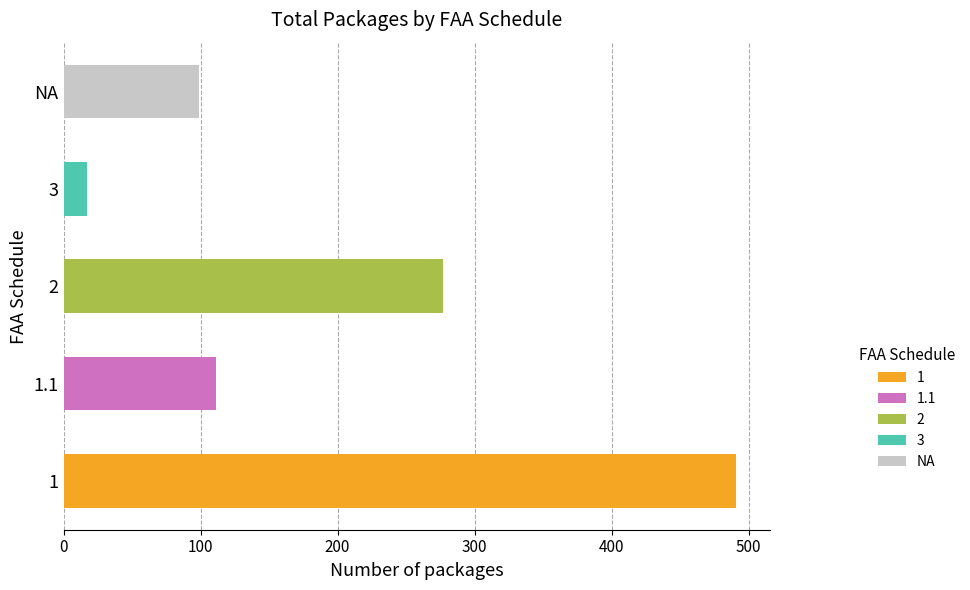

What is the change in value from 1.1 to 3?

-94